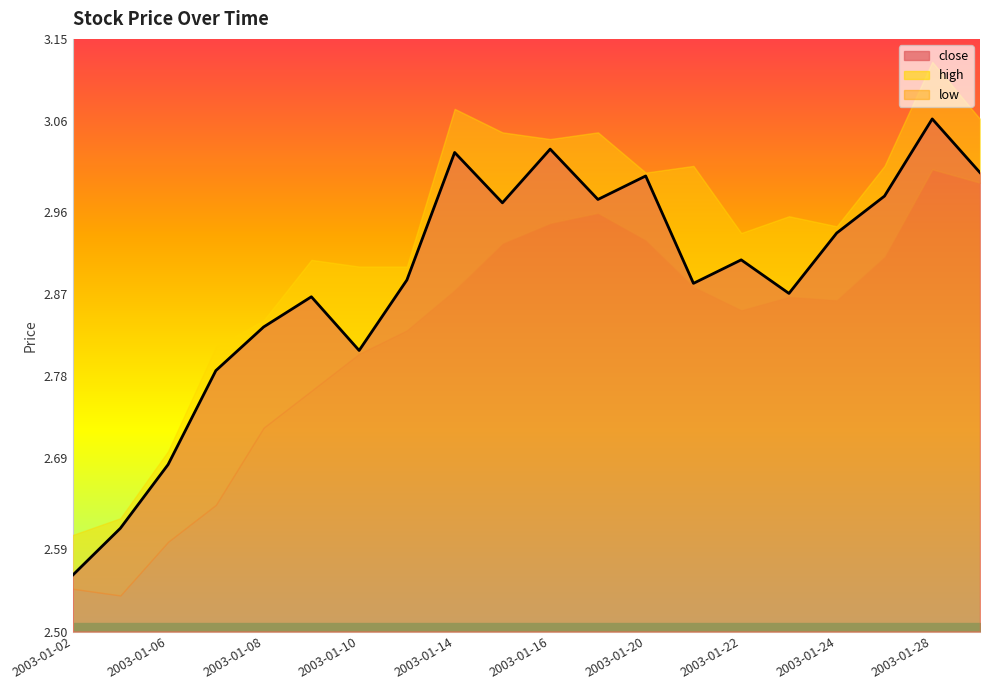

Count the number of categories in the chart.

20